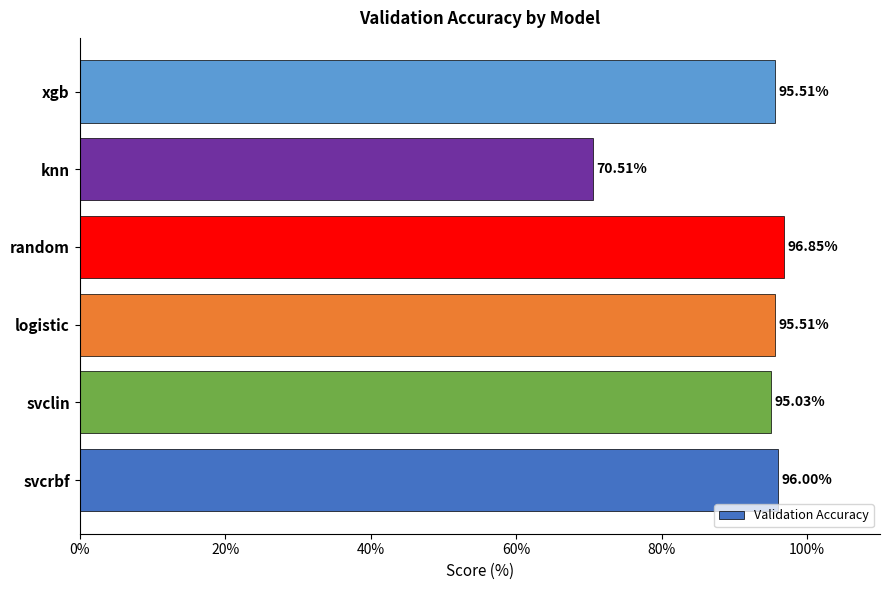

What is the difference between the values at knn and xgb?

25.0